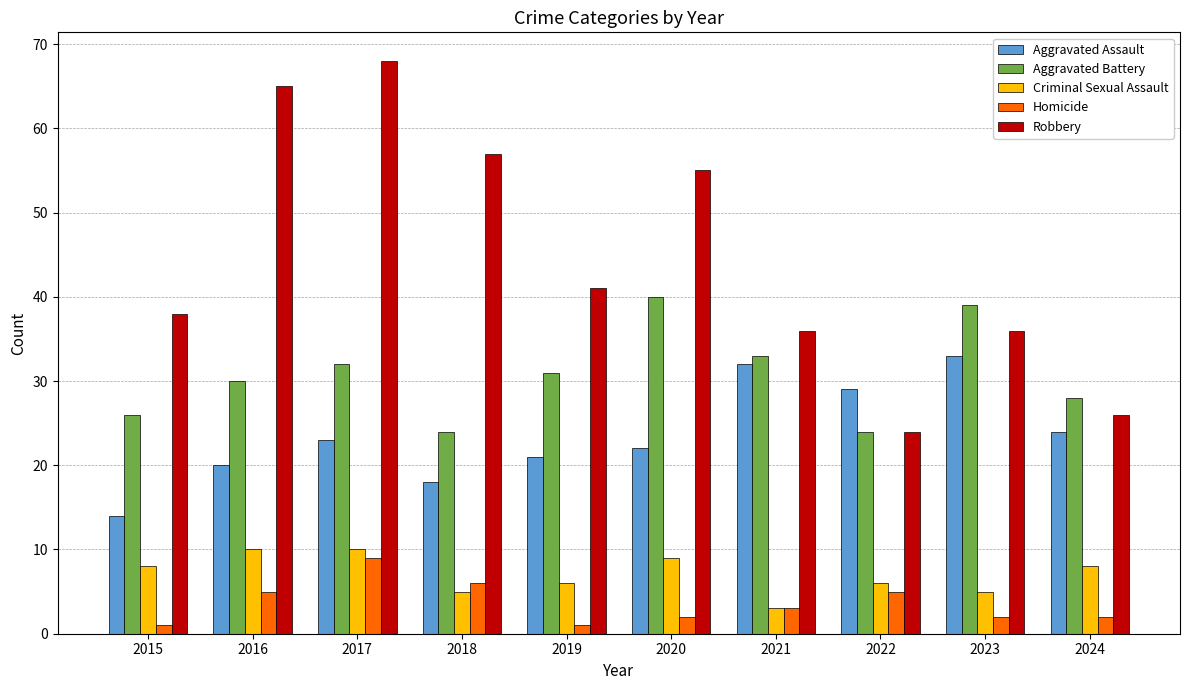

At which label does Aggravated Assault reach its peak?

2023